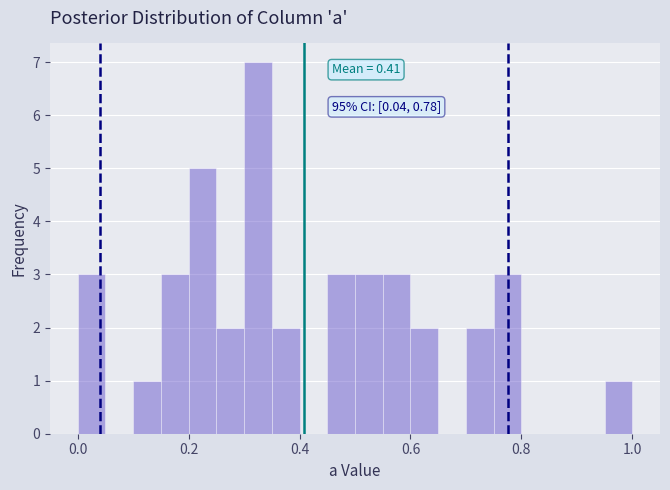

Read against the x-axis, roughly where is the centre of the tallest bar?

0.32